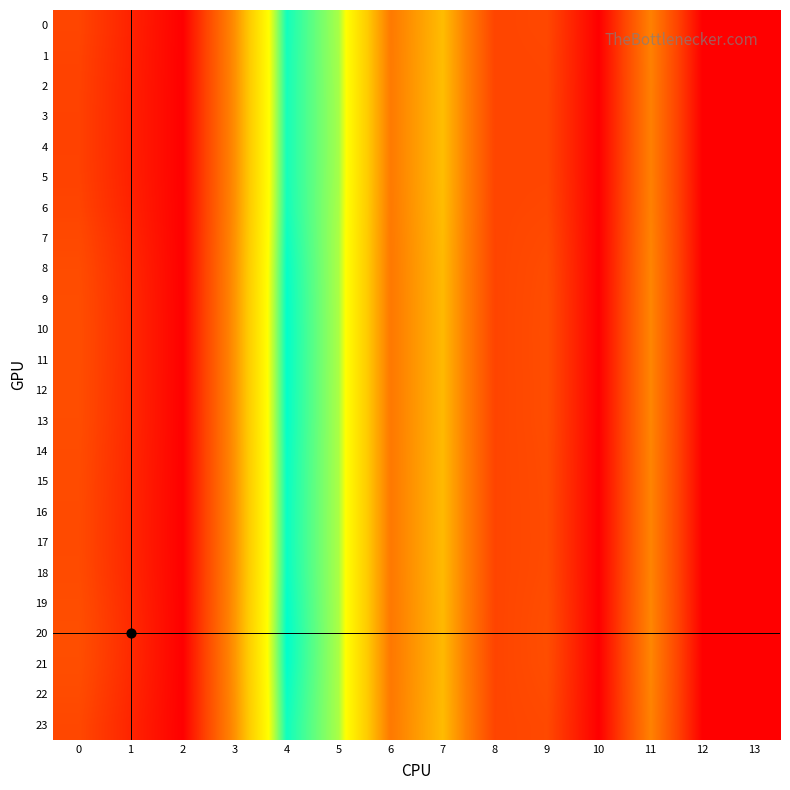

How many distinct data groups are displayed?

24